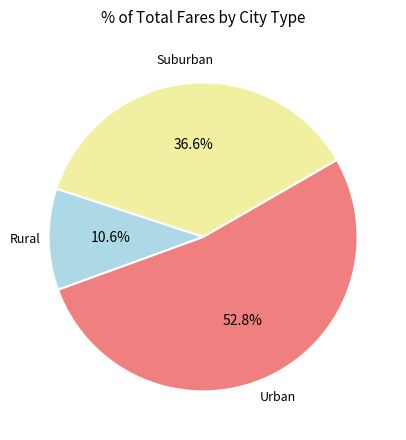

Approximately how many times larger is the value at Suburban compared to Rural?

3.5